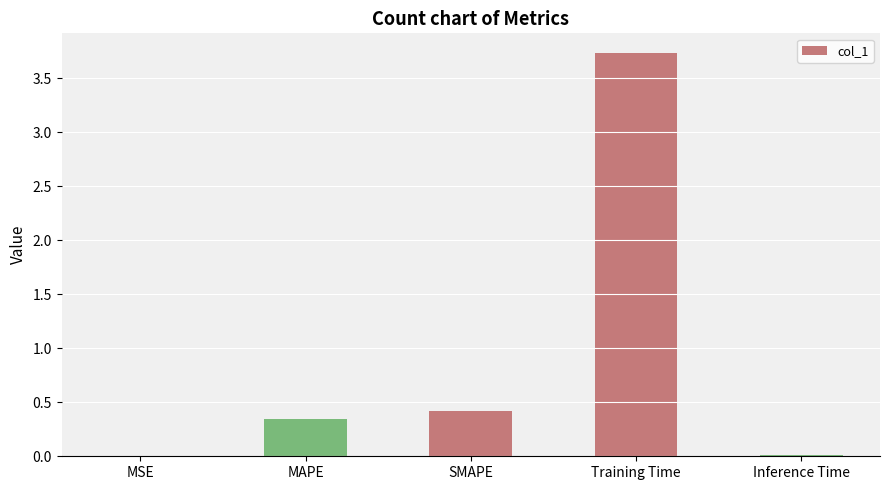

What is the sum of all values?

4.5